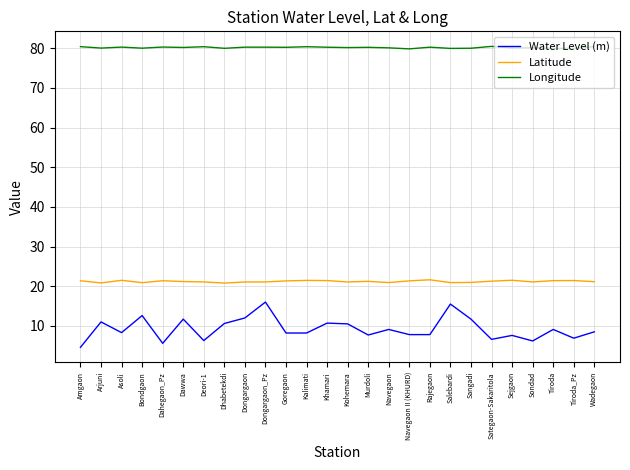

Which series has the widest spread of values?

Water Level (m)